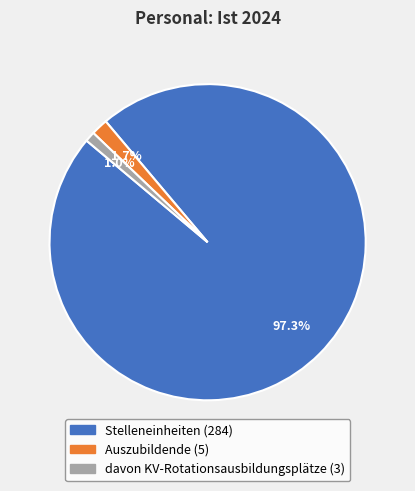

What percentage do davon KV-Rotationsausbildungsplätze and Auszubildende together represent?

2.7%